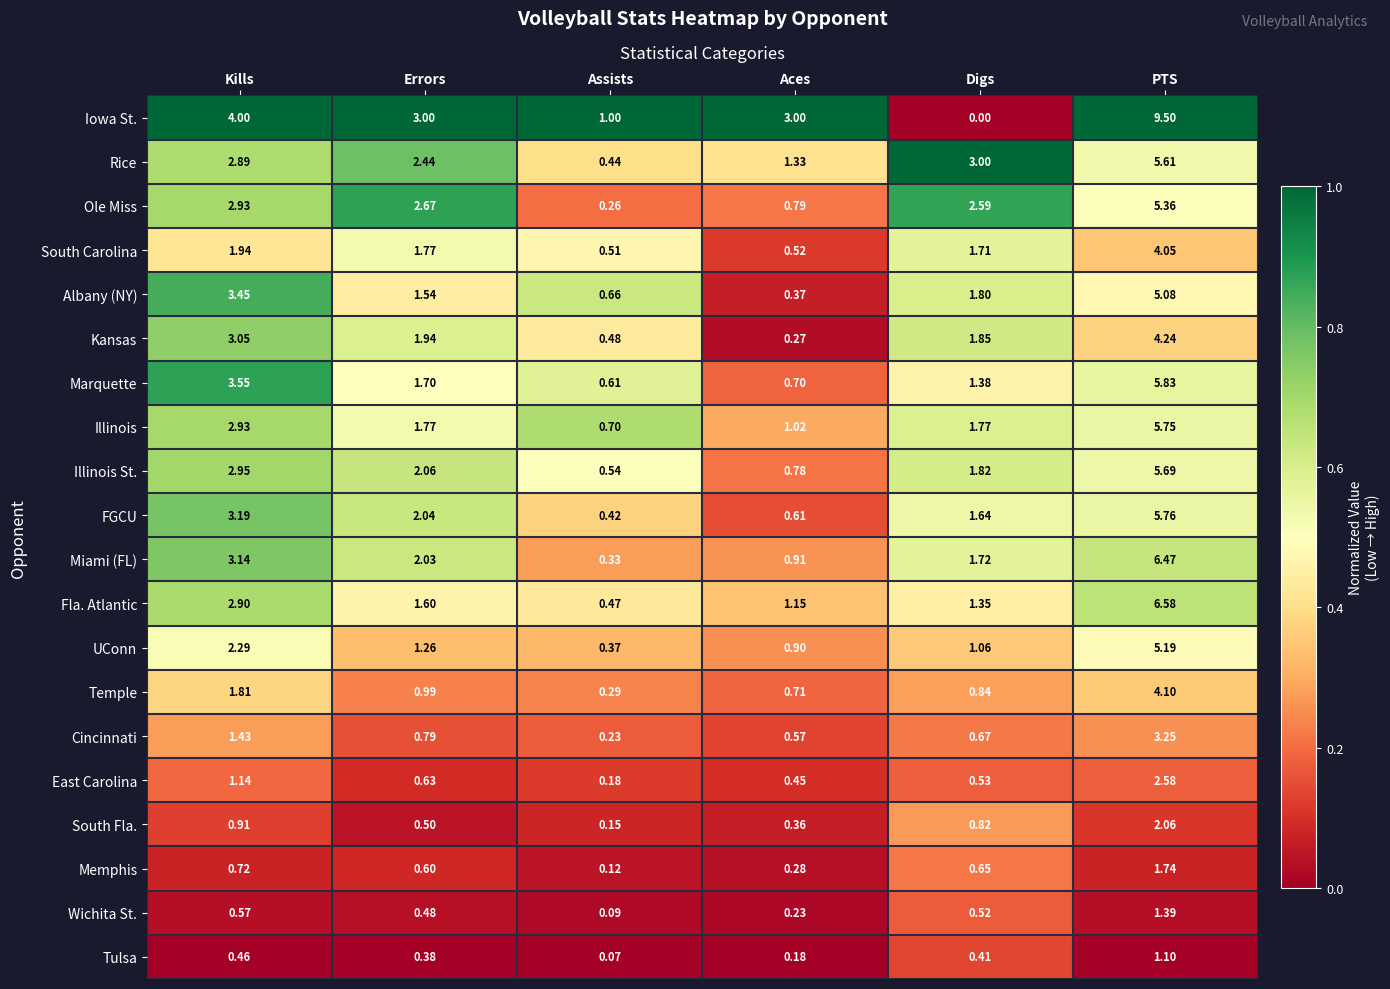

Which series has the largest range (max minus min)?

Iowa St.